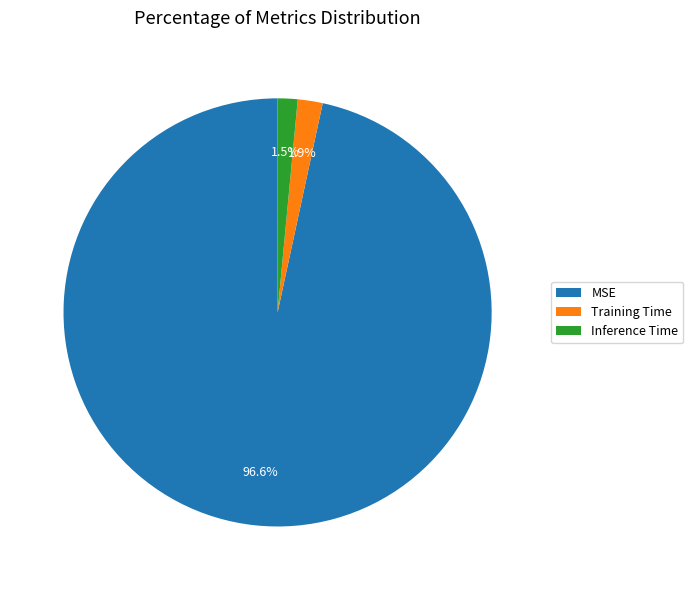

Is there a majority slice in this chart?

Yes